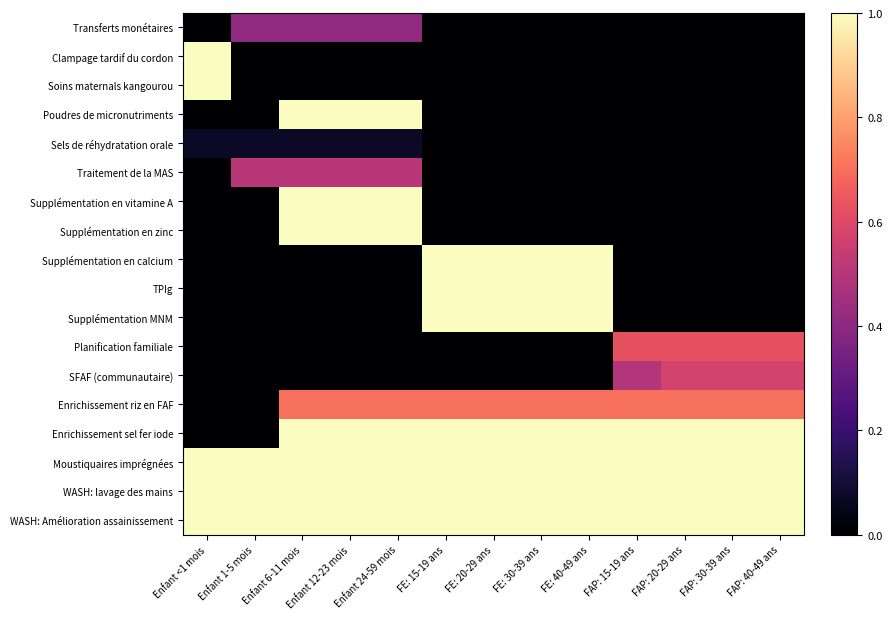

Reading left to right, transcribe all the data shown in this chart.

Transferts monétaires: Enfant <1 mois=0.0	Enfant 1-5 mois=0.4	Enfant 6-11 mois=0.4	Enfant 12-23 mois=0.4	Enfant 24-59 mois=0.4	FE: 15-19 ans=0.0	FE: 20-29 ans=0.0	FE: 30-39 ans=0.0	FE: 40-49 ans=0.0	FAP: 15-19 ans=0.0	FAP: 20-29 ans=0.0	FAP: 30-39 ans=0.0	FAP: 40-49 ans=0.0
Clampage tardif du cordon: Enfant <1 mois=1.0	Enfant 1-5 mois=0.0	Enfant 6-11 mois=0.0	Enfant 12-23 mois=0.0	Enfant 24-59 mois=0.0	FE: 15-19 ans=0.0	FE: 20-29 ans=0.0	FE: 30-39 ans=0.0	FE: 40-49 ans=0.0	FAP: 15-19 ans=0.0	FAP: 20-29 ans=0.0	FAP: 30-39 ans=0.0	FAP: 40-49 ans=0.0
Soins maternals kangourou: Enfant <1 mois=1.0	Enfant 1-5 mois=0.0	Enfant 6-11 mois=0.0	Enfant 12-23 mois=0.0	Enfant 24-59 mois=0.0	FE: 15-19 ans=0.0	FE: 20-29 ans=0.0	FE: 30-39 ans=0.0	FE: 40-49 ans=0.0	FAP: 15-19 ans=0.0	FAP: 20-29 ans=0.0	FAP: 30-39 ans=0.0	FAP: 40-49 ans=0.0
Poudres de micronutriments: Enfant <1 mois=0.0	Enfant 1-5 mois=0.0	Enfant 6-11 mois=1.0	Enfant 12-23 mois=1.0	Enfant 24-59 mois=1.0	FE: 15-19 ans=0.0	FE: 20-29 ans=0.0	FE: 30-39 ans=0.0	FE: 40-49 ans=0.0	FAP: 15-19 ans=0.0	FAP: 20-29 ans=0.0	FAP: 30-39 ans=0.0	FAP: 40-49 ans=0.0
Sels de réhydratation orale: Enfant <1 mois=0.1	Enfant 1-5 mois=0.1	Enfant 6-11 mois=0.1	Enfant 12-23 mois=0.1	Enfant 24-59 mois=0.1	FE: 15-19 ans=0.0	FE: 20-29 ans=0.0	FE: 30-39 ans=0.0	FE: 40-49 ans=0.0	FAP: 15-19 ans=0.0	FAP: 20-29 ans=0.0	FAP: 30-39 ans=0.0	FAP: 40-49 ans=0.0
Traitement de la MAS: Enfant <1 mois=0.0	Enfant 1-5 mois=0.5	Enfant 6-11 mois=0.5	Enfant 12-23 mois=0.5	Enfant 24-59 mois=0.5	FE: 15-19 ans=0.0	FE: 20-29 ans=0.0	FE: 30-39 ans=0.0	FE: 40-49 ans=0.0	FAP: 15-19 ans=0.0	FAP: 20-29 ans=0.0	FAP: 30-39 ans=0.0	FAP: 40-49 ans=0.0
Supplémentation en vitamine A: Enfant <1 mois=0.0	Enfant 1-5 mois=0.0	Enfant 6-11 mois=1.0	Enfant 12-23 mois=1.0	Enfant 24-59 mois=1.0	FE: 15-19 ans=0.0	FE: 20-29 ans=0.0	FE: 30-39 ans=0.0	FE: 40-49 ans=0.0	FAP: 15-19 ans=0.0	FAP: 20-29 ans=0.0	FAP: 30-39 ans=0.0	FAP: 40-49 ans=0.0
Supplémentation en zinc: Enfant <1 mois=0.0	Enfant 1-5 mois=0.0	Enfant 6-11 mois=1.0	Enfant 12-23 mois=1.0	Enfant 24-59 mois=1.0	FE: 15-19 ans=0.0	FE: 20-29 ans=0.0	FE: 30-39 ans=0.0	FE: 40-49 ans=0.0	FAP: 15-19 ans=0.0	FAP: 20-29 ans=0.0	FAP: 30-39 ans=0.0	FAP: 40-49 ans=0.0
Supplémentation en calcium: Enfant <1 mois=0.0	Enfant 1-5 mois=0.0	Enfant 6-11 mois=0.0	Enfant 12-23 mois=0.0	Enfant 24-59 mois=0.0	FE: 15-19 ans=1.0	FE: 20-29 ans=1.0	FE: 30-39 ans=1.0	FE: 40-49 ans=1.0	FAP: 15-19 ans=0.0	FAP: 20-29 ans=0.0	FAP: 30-39 ans=0.0	FAP: 40-49 ans=0.0
TPIg: Enfant <1 mois=0.0	Enfant 1-5 mois=0.0	Enfant 6-11 mois=0.0	Enfant 12-23 mois=0.0	Enfant 24-59 mois=0.0	FE: 15-19 ans=1.0	FE: 20-29 ans=1.0	FE: 30-39 ans=1.0	FE: 40-49 ans=1.0	FAP: 15-19 ans=0.0	FAP: 20-29 ans=0.0	FAP: 30-39 ans=0.0	FAP: 40-49 ans=0.0
Supplémentation MNM: Enfant <1 mois=0.0	Enfant 1-5 mois=0.0	Enfant 6-11 mois=0.0	Enfant 12-23 mois=0.0	Enfant 24-59 mois=0.0	FE: 15-19 ans=1.0	FE: 20-29 ans=1.0	FE: 30-39 ans=1.0	FE: 40-49 ans=1.0	FAP: 15-19 ans=0.0	FAP: 20-29 ans=0.0	FAP: 30-39 ans=0.0	FAP: 40-49 ans=0.0
Planification familiale: Enfant <1 mois=0.0	Enfant 1-5 mois=0.0	Enfant 6-11 mois=0.0	Enfant 12-23 mois=0.0	Enfant 24-59 mois=0.0	FE: 15-19 ans=0.0	FE: 20-29 ans=0.0	FE: 30-39 ans=0.0	FE: 40-49 ans=0.0	FAP: 15-19 ans=0.6	FAP: 20-29 ans=0.6	FAP: 30-39 ans=0.6	FAP: 40-49 ans=0.6
SFAF (communautaire): Enfant <1 mois=0.0	Enfant 1-5 mois=0.0	Enfant 6-11 mois=0.0	Enfant 12-23 mois=0.0	Enfant 24-59 mois=0.0	FE: 15-19 ans=0.0	FE: 20-29 ans=0.0	FE: 30-39 ans=0.0	FE: 40-49 ans=0.0	FAP: 15-19 ans=0.5	FAP: 20-29 ans=0.6	FAP: 30-39 ans=0.6	FAP: 40-49 ans=0.6
Enrichissement riz en FAF: Enfant <1 mois=0.0	Enfant 1-5 mois=0.0	Enfant 6-11 mois=0.7	Enfant 12-23 mois=0.7	Enfant 24-59 mois=0.7	FE: 15-19 ans=0.7	FE: 20-29 ans=0.7	FE: 30-39 ans=0.7	FE: 40-49 ans=0.7	FAP: 15-19 ans=0.7	FAP: 20-29 ans=0.7	FAP: 30-39 ans=0.7	FAP: 40-49 ans=0.7
Enrichissement sel fer iode: Enfant <1 mois=0.0	Enfant 1-5 mois=0.0	Enfant 6-11 mois=1.0	Enfant 12-23 mois=1.0	Enfant 24-59 mois=1.0	FE: 15-19 ans=1.0	FE: 20-29 ans=1.0	FE: 30-39 ans=1.0	FE: 40-49 ans=1.0	FAP: 15-19 ans=1.0	FAP: 20-29 ans=1.0	FAP: 30-39 ans=1.0	FAP: 40-49 ans=1.0
Moustiquaires imprégnées: Enfant <1 mois=1.0	Enfant 1-5 mois=1.0	Enfant 6-11 mois=1.0	Enfant 12-23 mois=1.0	Enfant 24-59 mois=1.0	FE: 15-19 ans=1.0	FE: 20-29 ans=1.0	FE: 30-39 ans=1.0	FE: 40-49 ans=1.0	FAP: 15-19 ans=1.0	FAP: 20-29 ans=1.0	FAP: 30-39 ans=1.0	FAP: 40-49 ans=1.0
WASH: lavage des mains: Enfant <1 mois=1.0	Enfant 1-5 mois=1.0	Enfant 6-11 mois=1.0	Enfant 12-23 mois=1.0	Enfant 24-59 mois=1.0	FE: 15-19 ans=1.0	FE: 20-29 ans=1.0	FE: 30-39 ans=1.0	FE: 40-49 ans=1.0	FAP: 15-19 ans=1.0	FAP: 20-29 ans=1.0	FAP: 30-39 ans=1.0	FAP: 40-49 ans=1.0
WASH: Amélioration assainissement: Enfant <1 mois=1.0	Enfant 1-5 mois=1.0	Enfant 6-11 mois=1.0	Enfant 12-23 mois=1.0	Enfant 24-59 mois=1.0	FE: 15-19 ans=1.0	FE: 20-29 ans=1.0	FE: 30-39 ans=1.0	FE: 40-49 ans=1.0	FAP: 15-19 ans=1.0	FAP: 20-29 ans=1.0	FAP: 30-39 ans=1.0	FAP: 40-49 ans=1.0